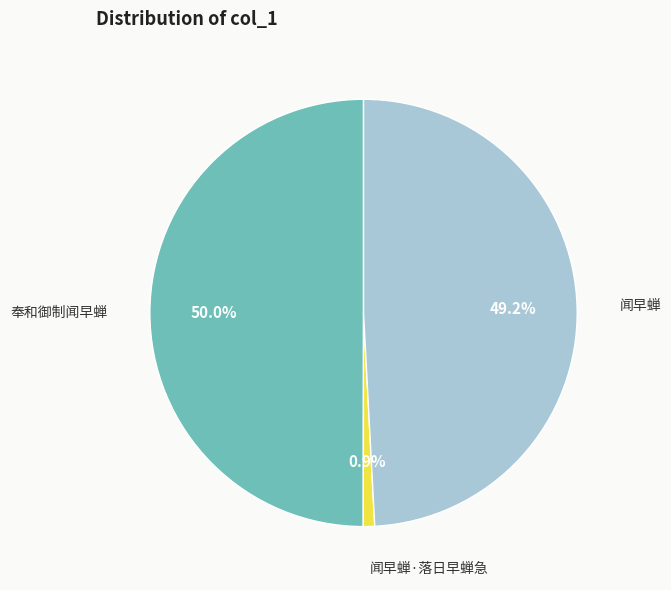

Rank the categories by value from lowest to highest.

闻早蝉·落日早蝉急, 闻早蝉, 奉和御制闻早蝉